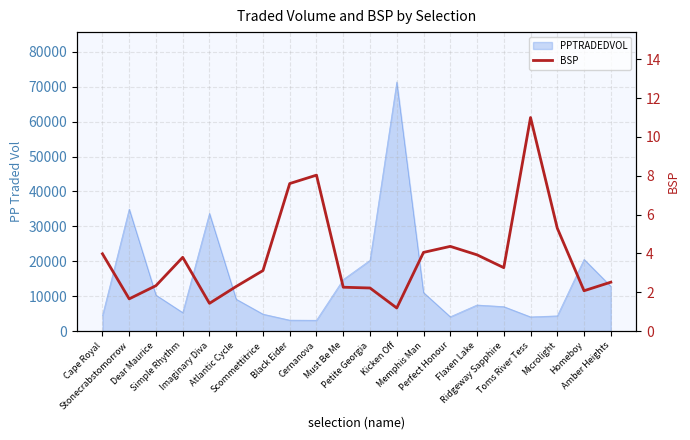

What is the difference between the maximum and minimum values?

9.8